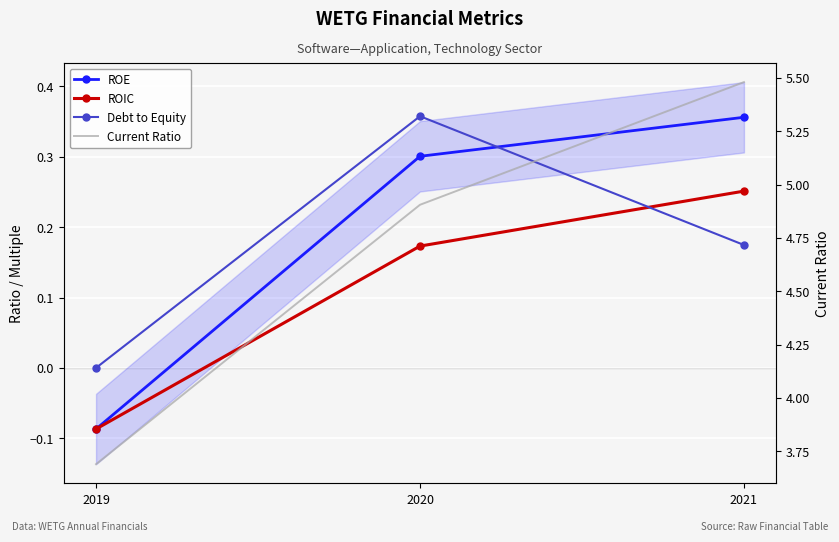

Between 2019 and 2021, which series saw the biggest shift?

Current Ratio